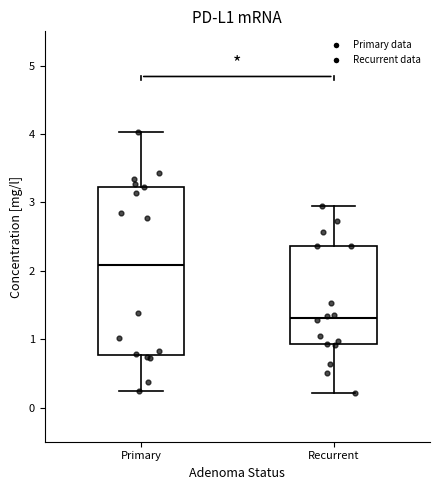

Reading left to right, transcribe this box plot: for each box, give where its median line is, the range the box spans, and where its two whiskers end, as read against the y-axis. The values are not printed on the chart, so give them approximately, as read against the axis.

Primary: median 2.1, box 0.8 to 3.2, whiskers 0.2 to 4.0
Recurrent: median 1.3, box 0.9 to 2.4, whiskers 0.2 to 2.9